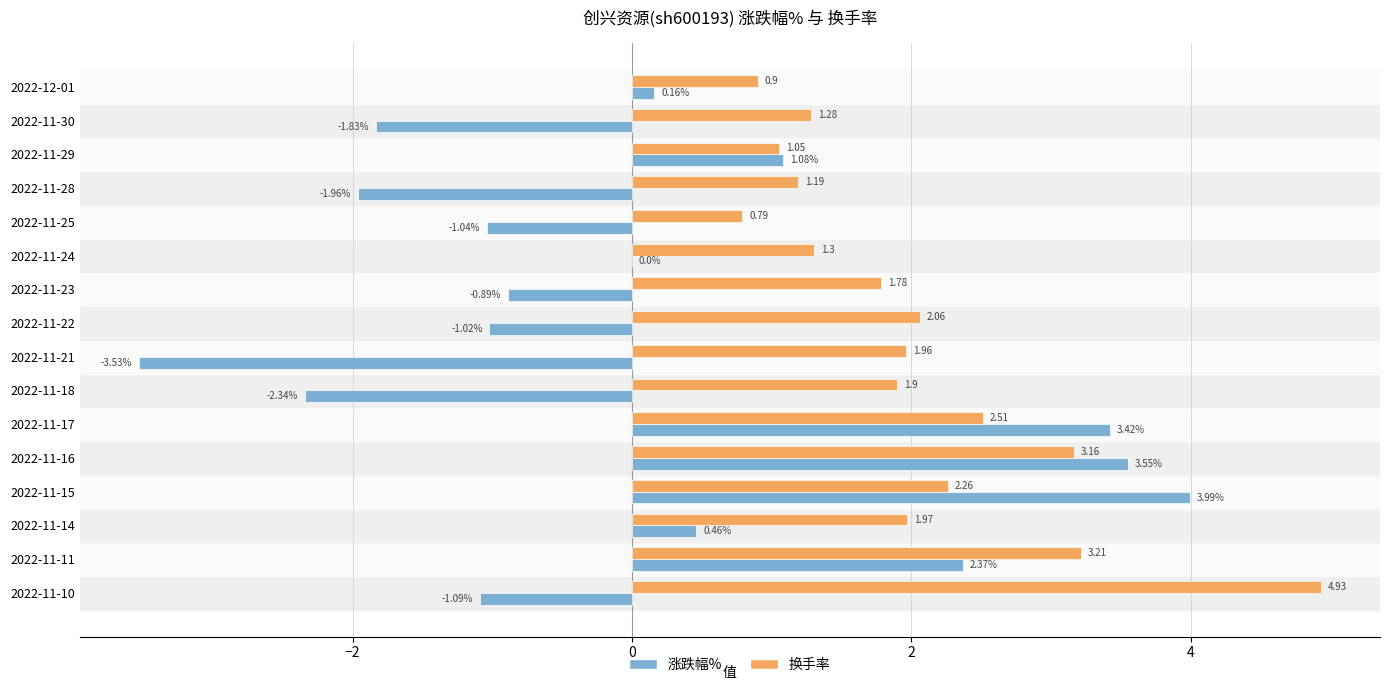

Which series changed the most between 2022-11-16 and 2022-11-21?

涨跌幅%